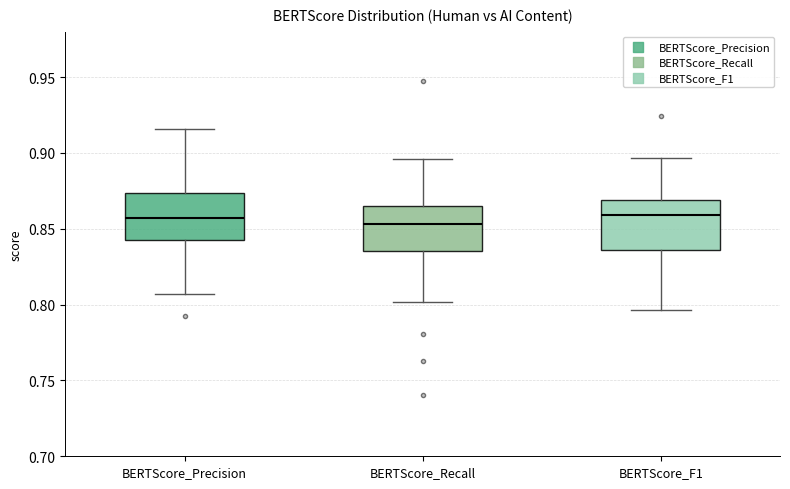

Reading left to right, transcribe this box plot: for each box, give where its median line is, the range the box spans, and where its two whiskers end, as read against the y-axis. The values are not printed on the chart, so give them approximately, as read against the axis.

BERTScore_Precision: median 0.855, box 0.840 to 0.875, whiskers 0.805 to 0.915
BERTScore_Recall: median 0.855, box 0.835 to 0.865, whiskers 0.800 to 0.895
BERTScore_F1: median 0.860, box 0.835 to 0.870, whiskers 0.795 to 0.895